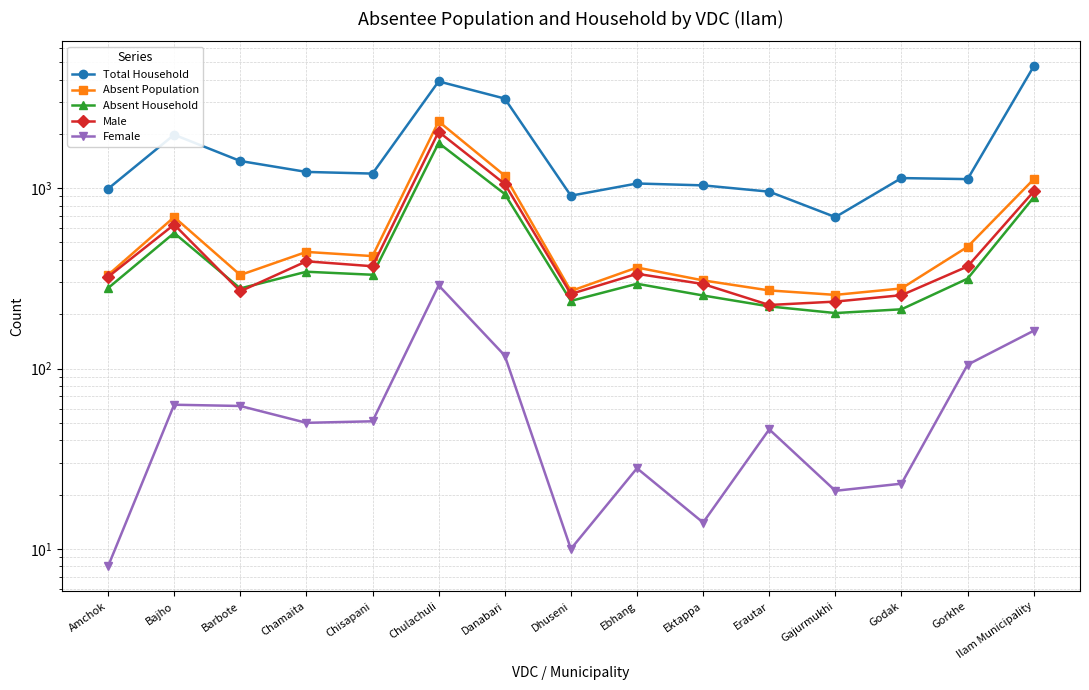

Rank the series by their maximum value, from lowest to highest.

Female, Absent Household, Male, Absent Population, Total Household